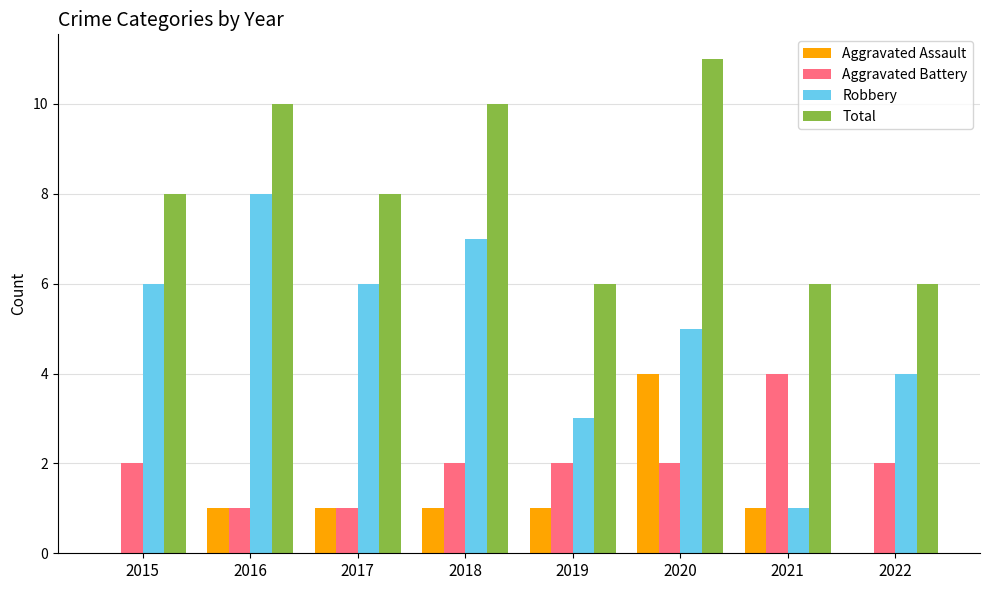

What is the maximum value for Total?

11